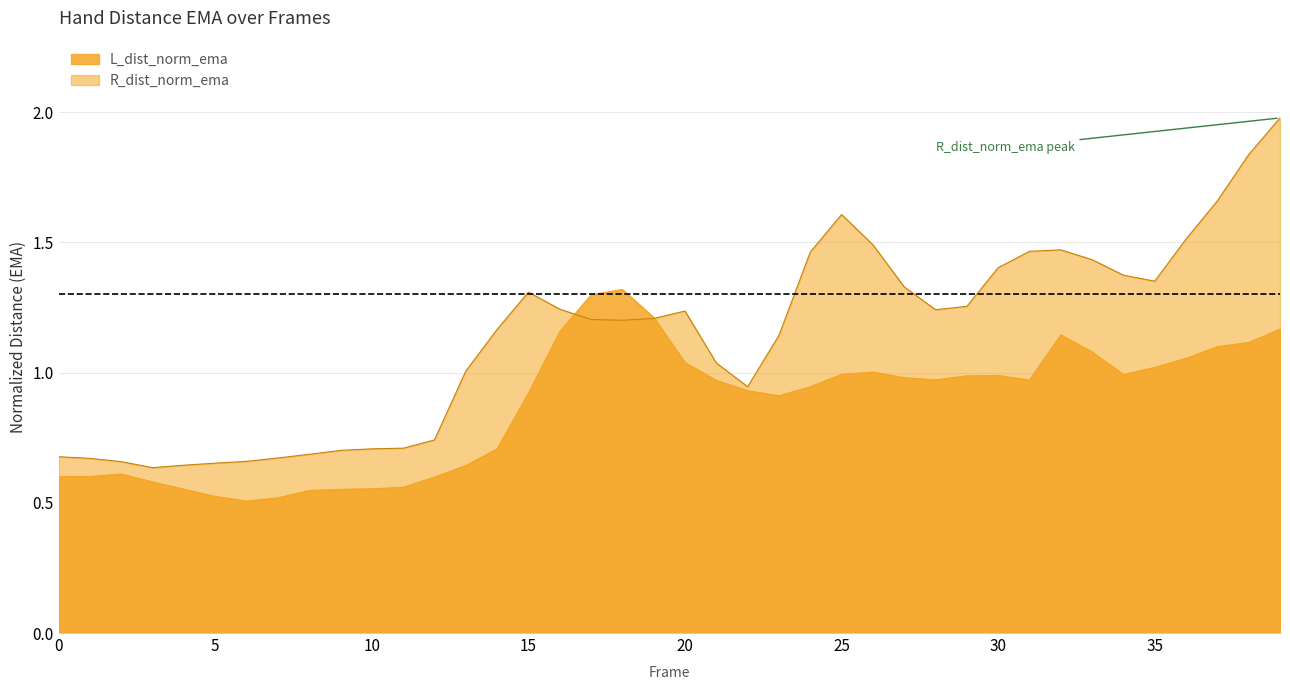

What is the greatest value displayed?

2.0